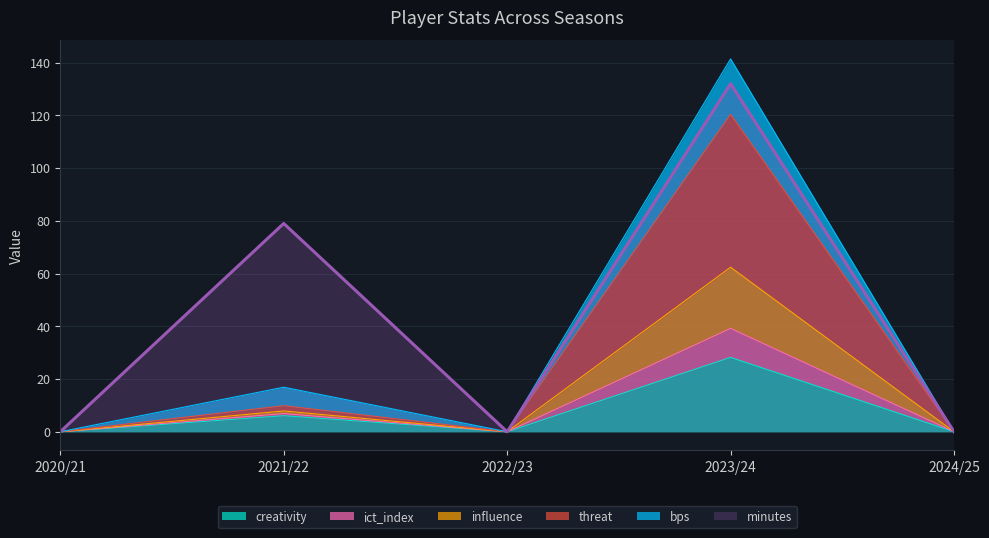

Which has a higher value, 2024/25 or 2022/23?

2024/25